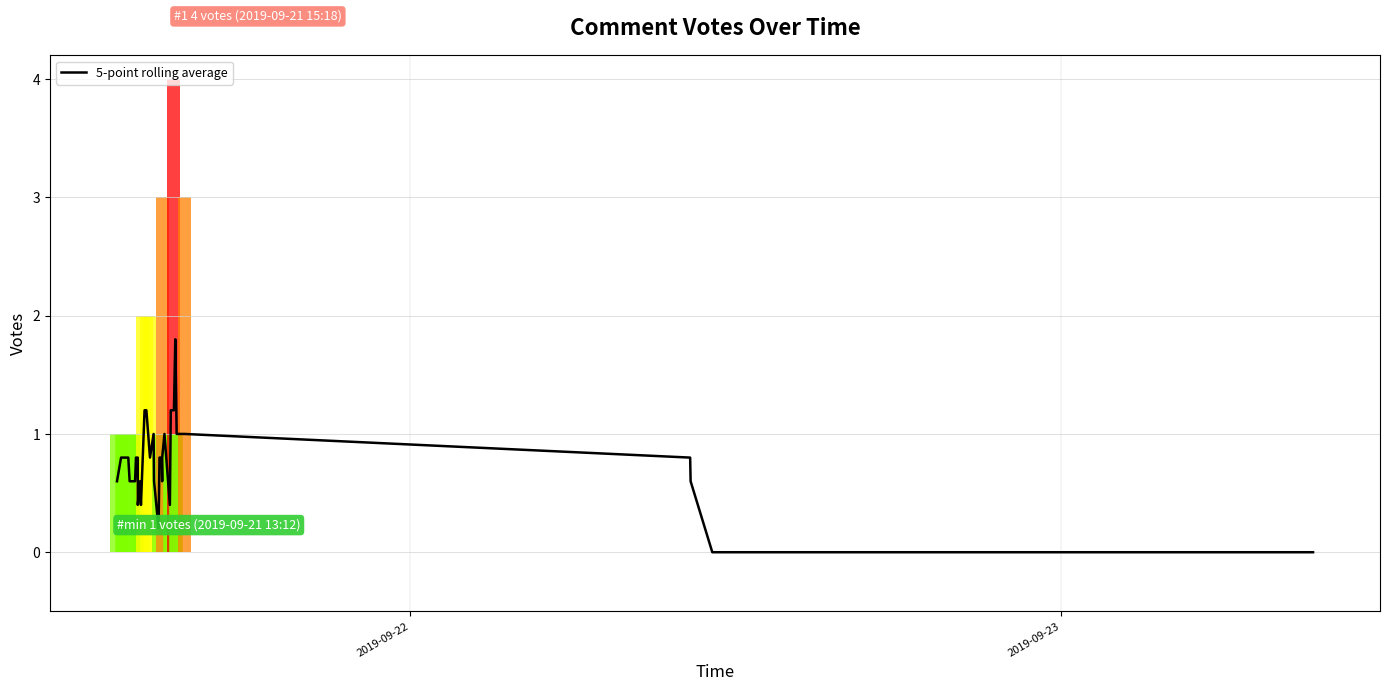

What is the sum of all values?

30.4